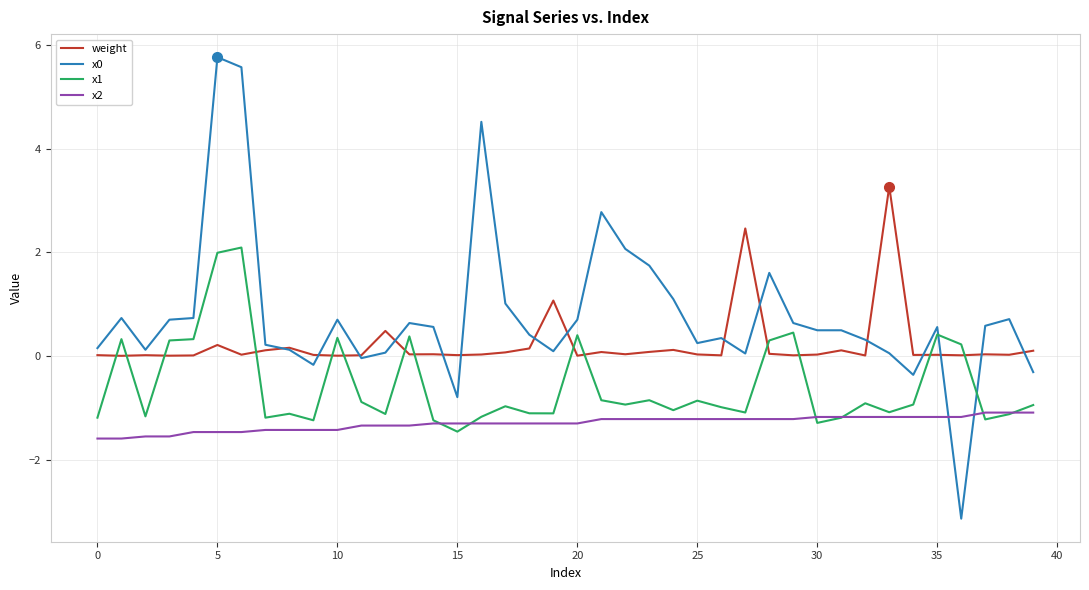

True or false: weight and x2 intersect in this chart.

False